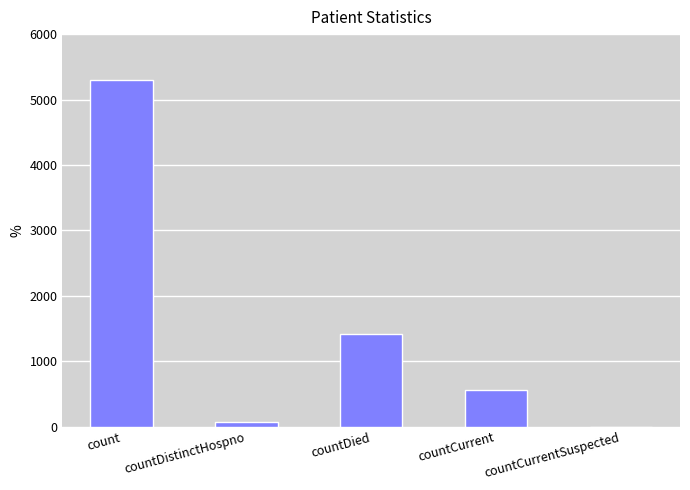

Reading right to left, what are all the values shown in this chart?

0	562	1407	76	5297